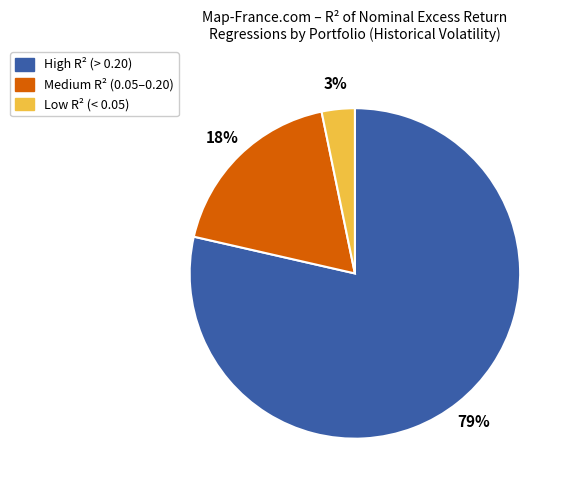

To the nearest percent, what percentage of the pie is Low R² (< 0.05)?

3%